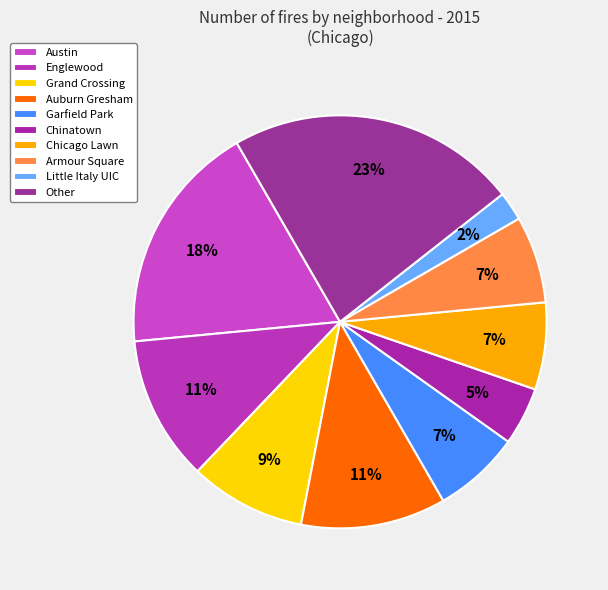

Is Austin the majority of the pie?

No